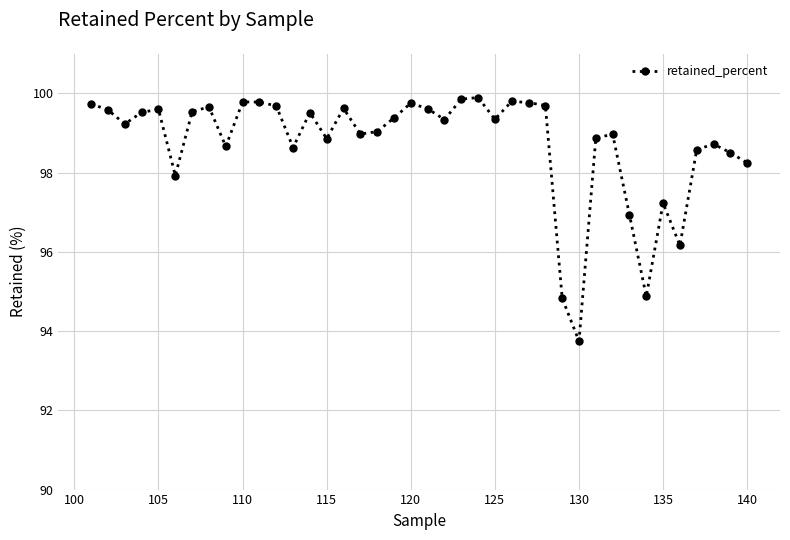

What is the difference between the maximum and minimum values?

6.1